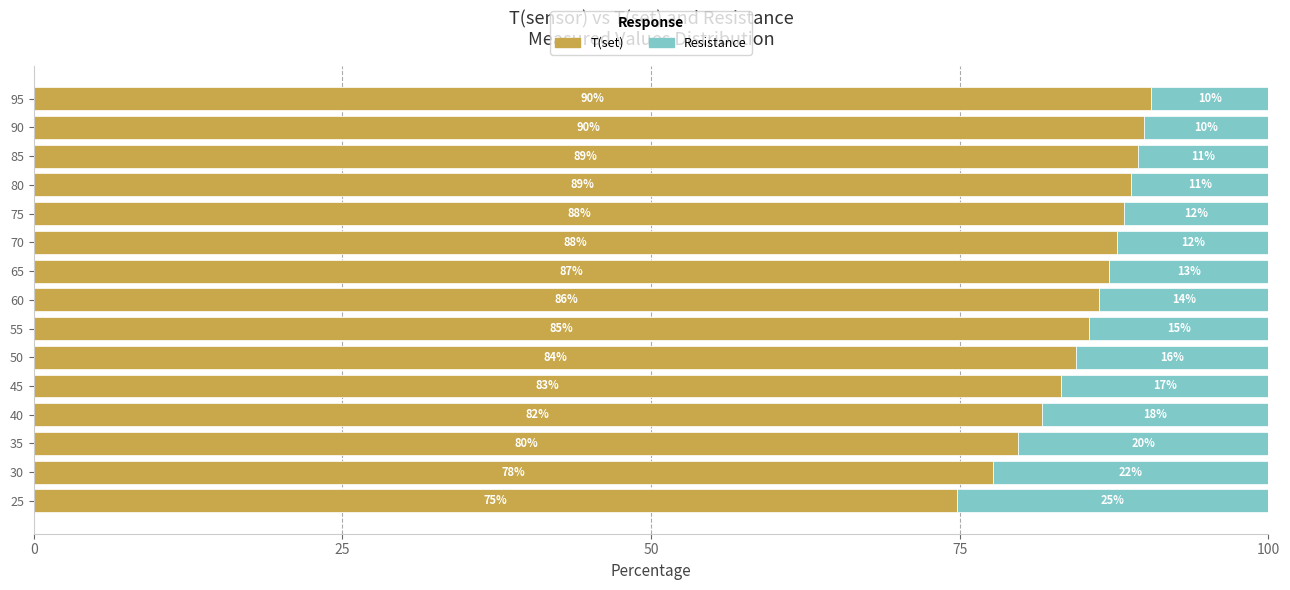

What are all the series names shown in the legend?

T(set), Resistance